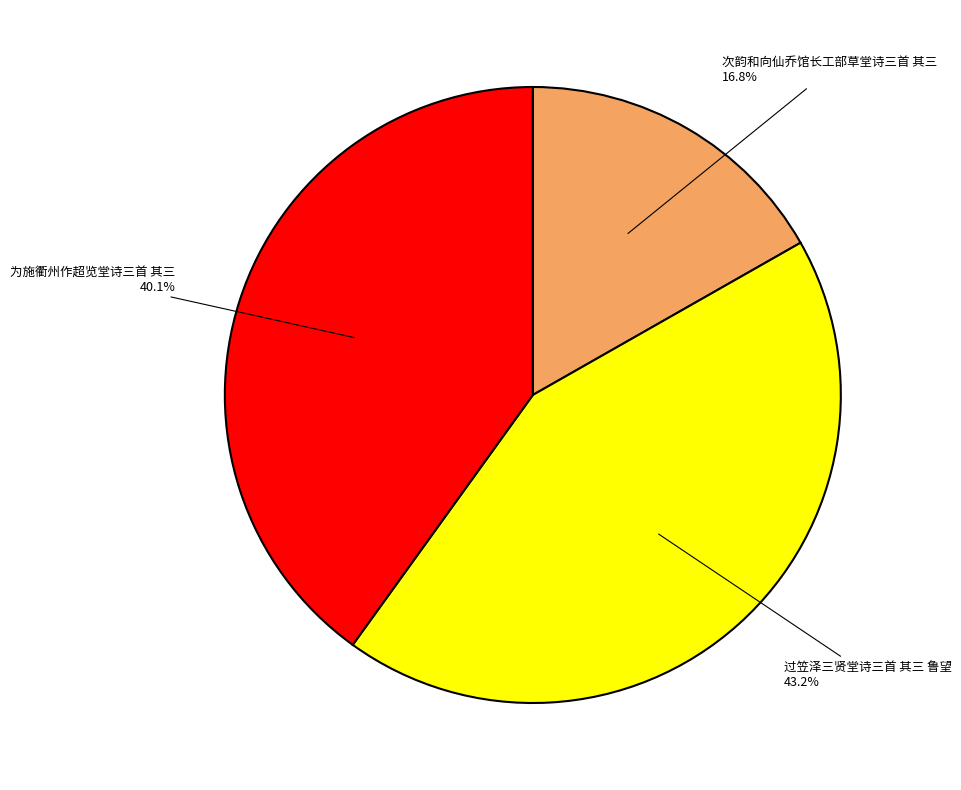

To the nearest percent, what is the difference between the largest and smallest slice percentages?

26%